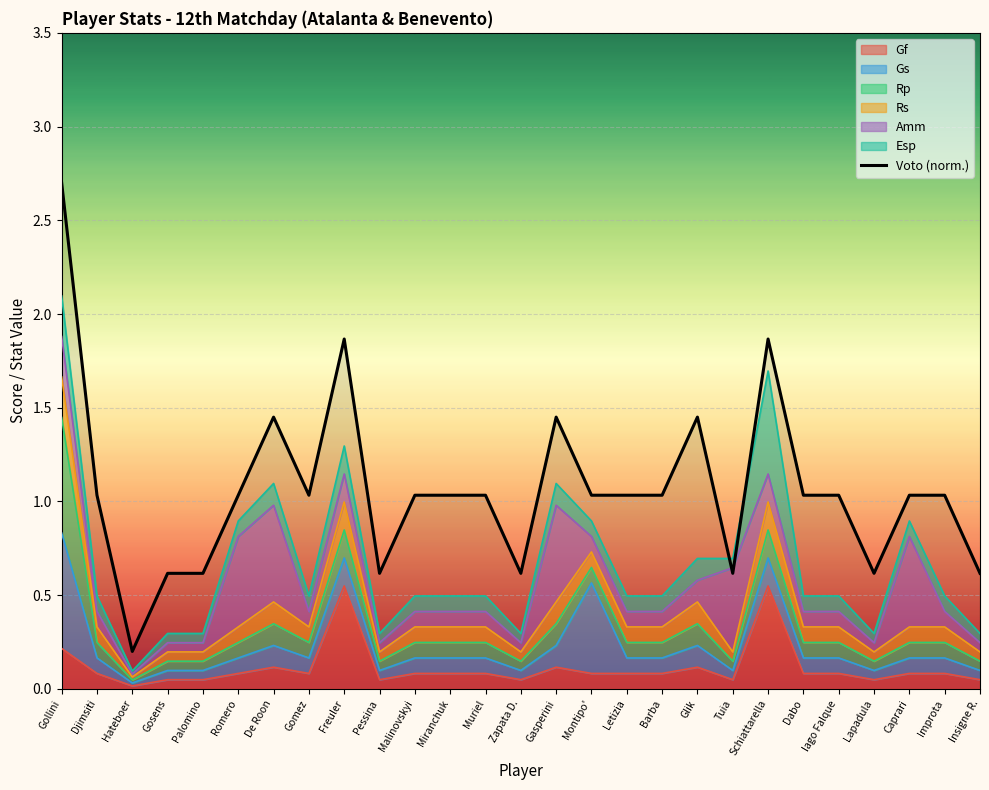

What value does the data have at Gollini?

2.7